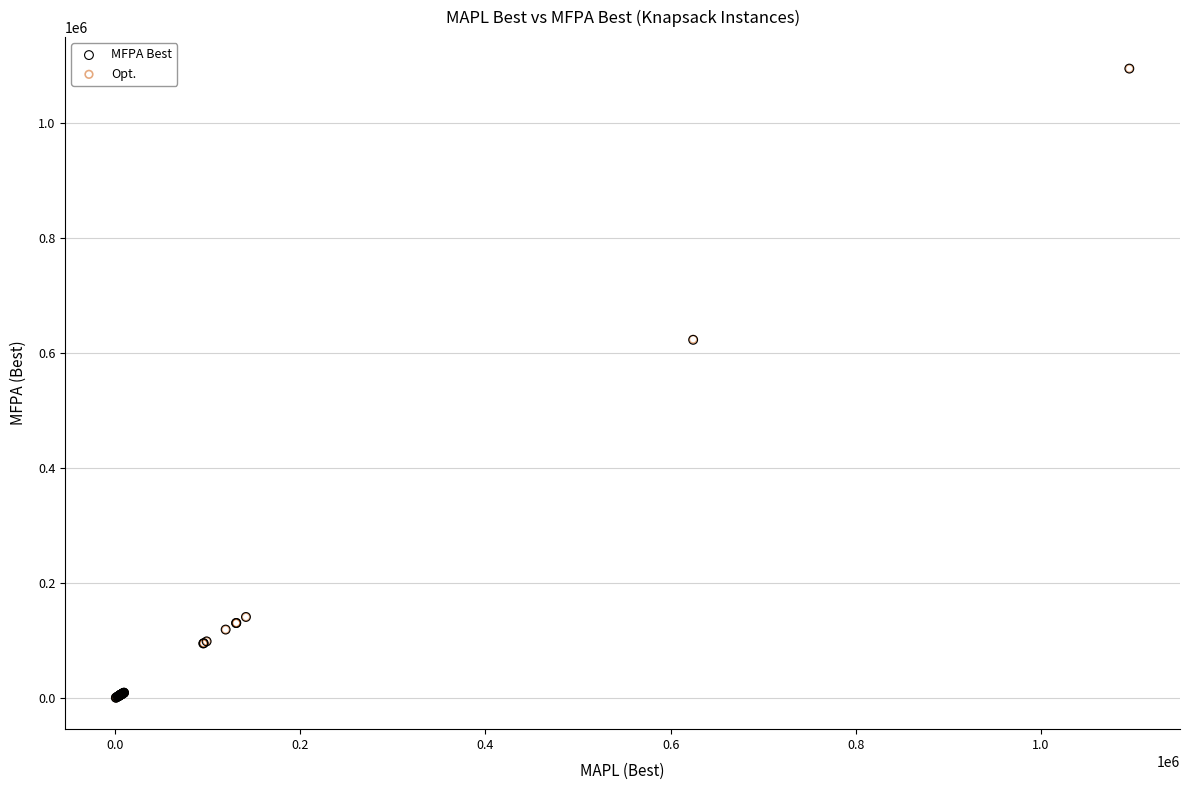

Which series has the largest Y range (max minus min)?

Opt.